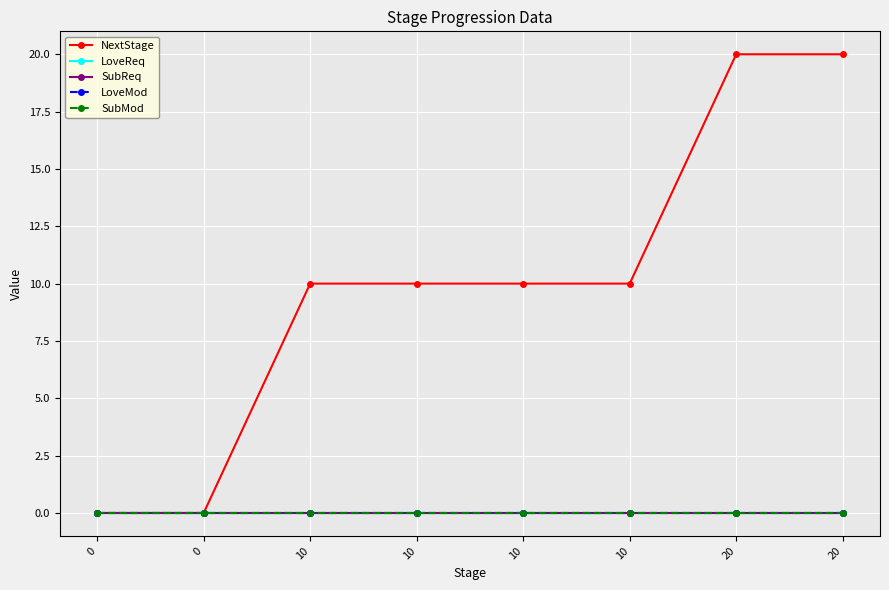

What is the greatest value displayed?

20